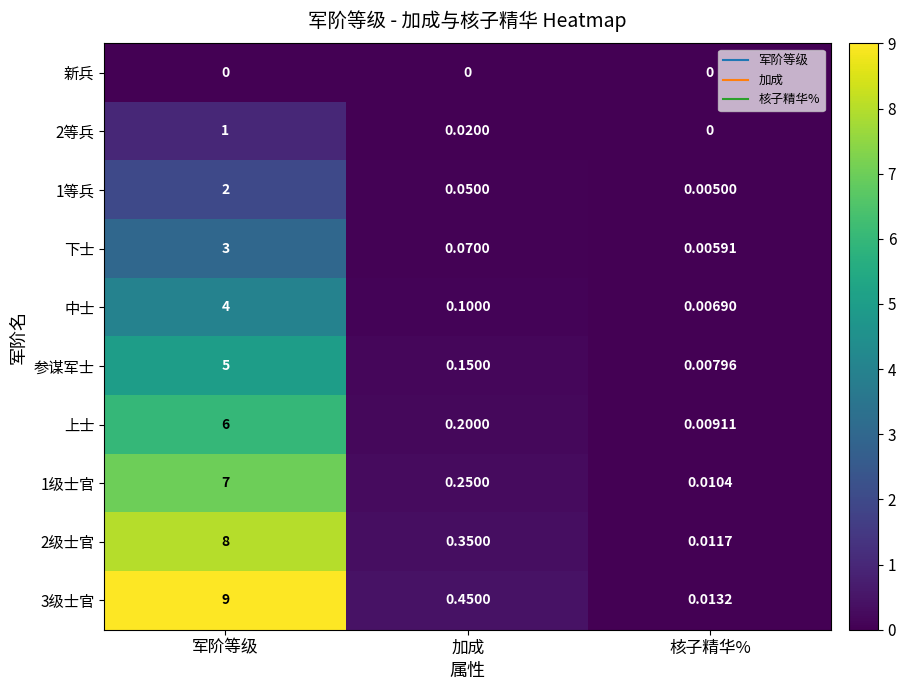

At which category is the sum across all series the highest?

军阶等级